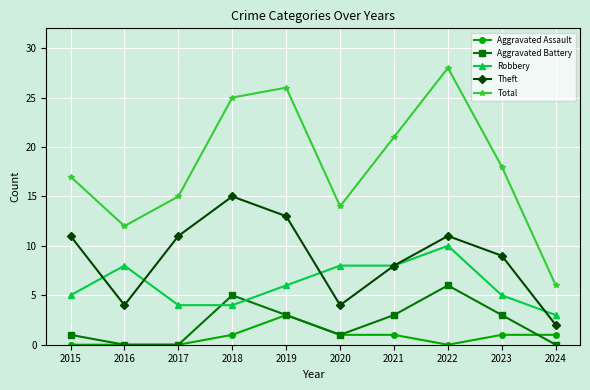

The Theft series shows 4 at 2016. True or false?

True